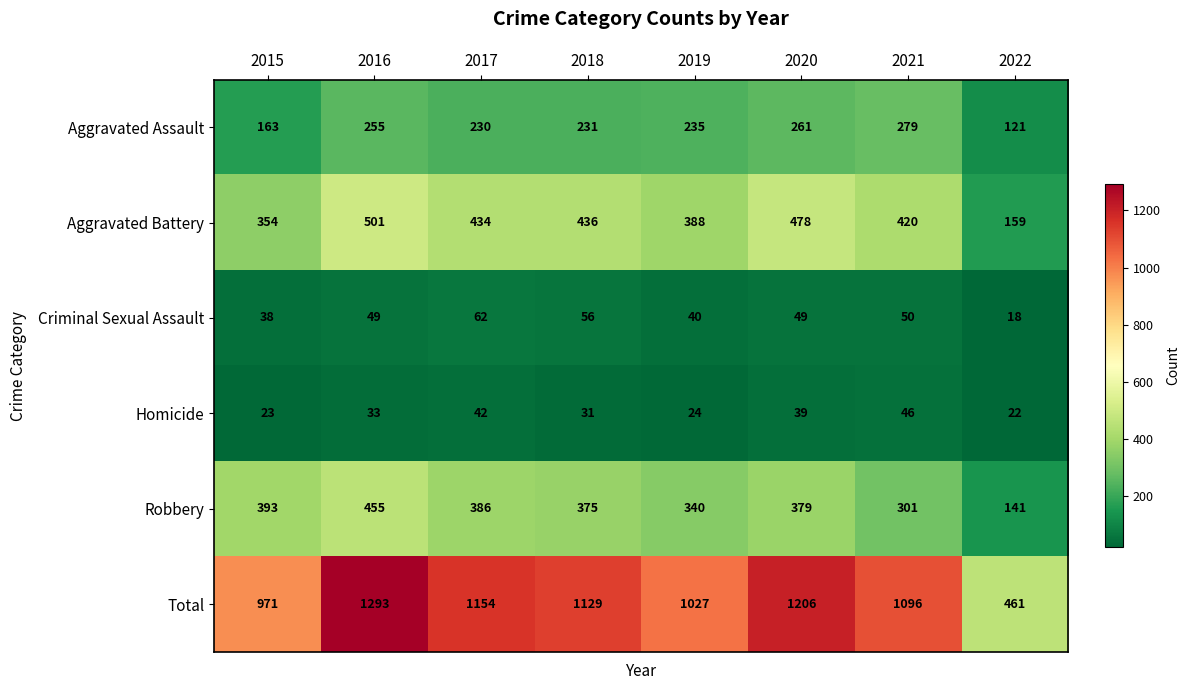

What is the average value of the Criminal Sexual Assault series?

45